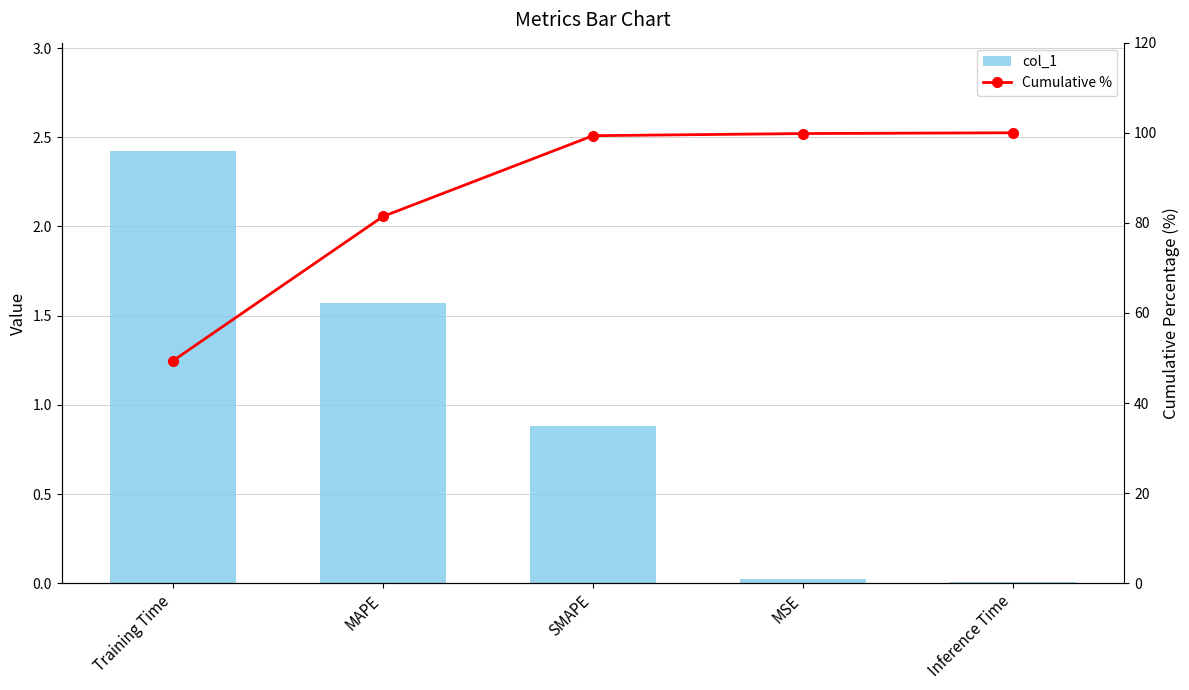

Does the chart contain stacked bars?

No